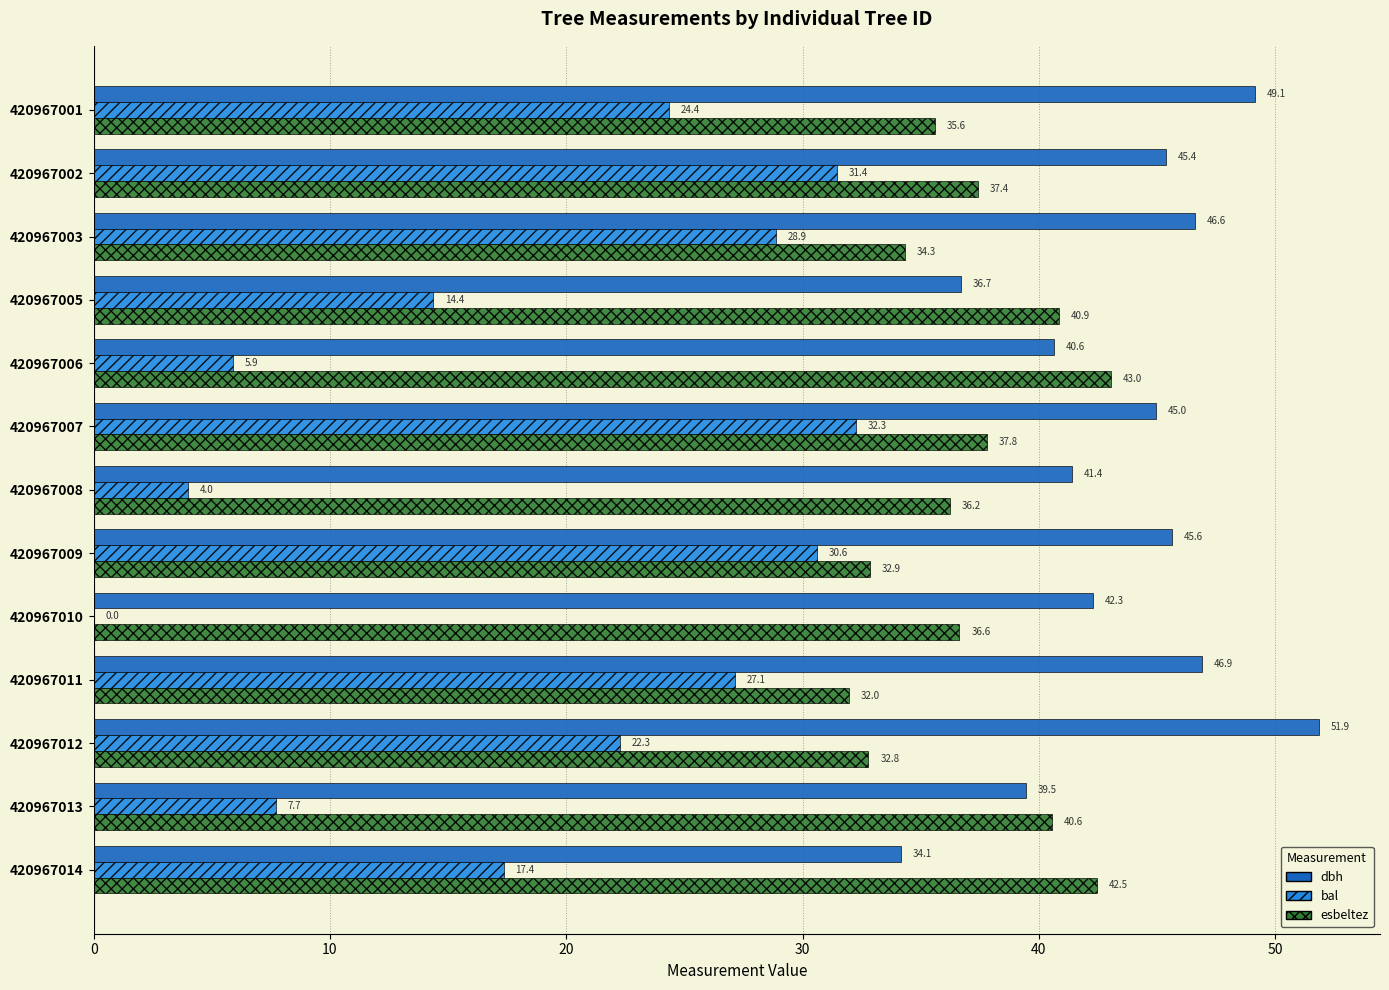

The value of esbeltez at 420967008 is 36.2. True or false?

True